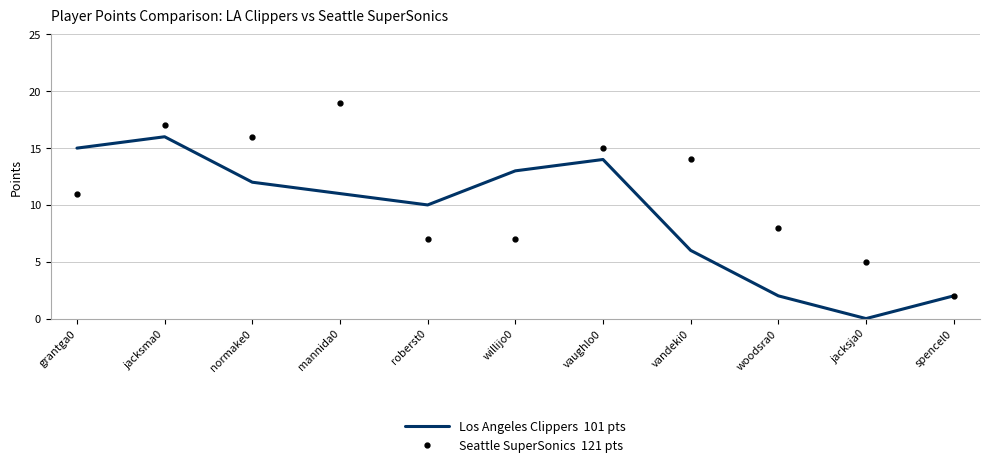

Which label corresponds to the smallest value in the chart?

jacksja0